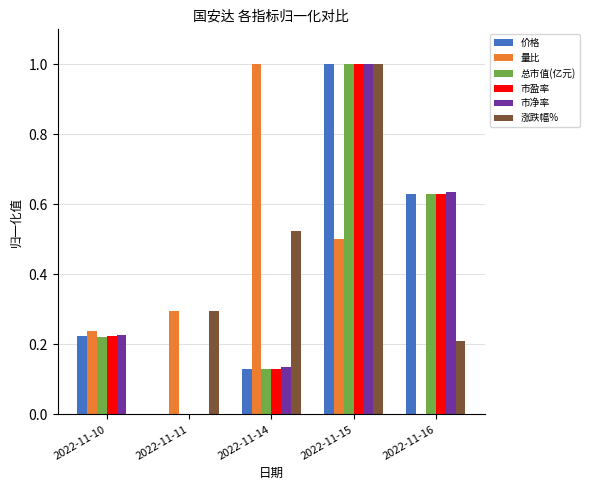

What is the sum of the 市盈率 values at 2022-11-15 and 2022-11-11?

1.0